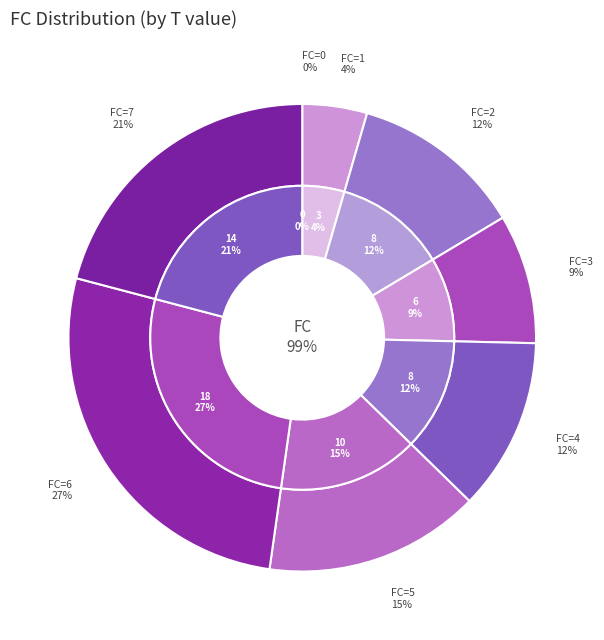

Does 7 account for over 50% of the chart?

No